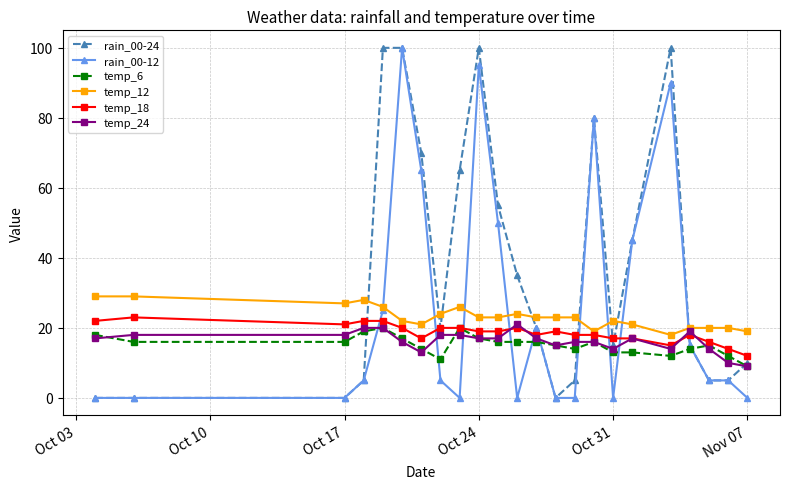

What are all the series names shown in the legend?

rain_00-24, rain_00-12, temp_6, temp_12, temp_18, temp_24